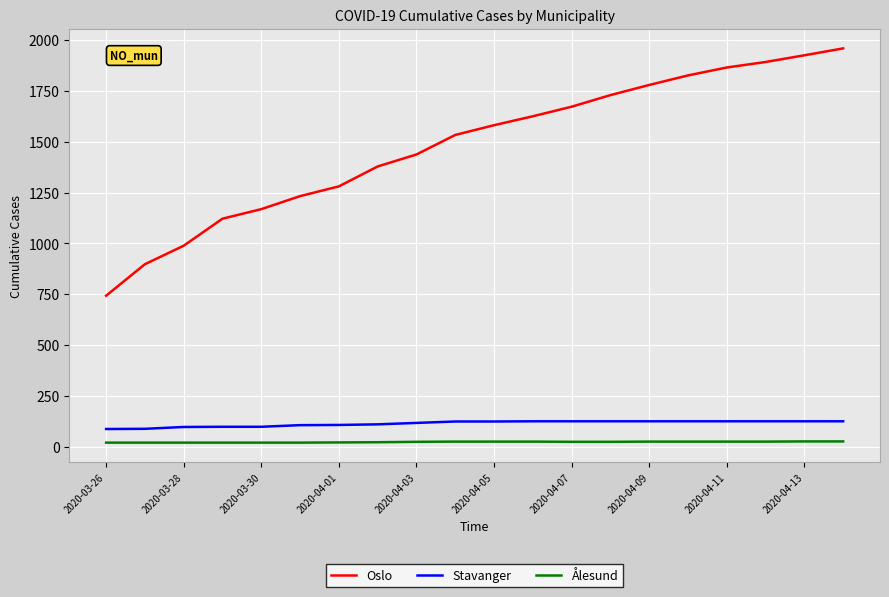

Rank the series by their maximum value, from highest to lowest.

Oslo, Stavanger, Ålesund